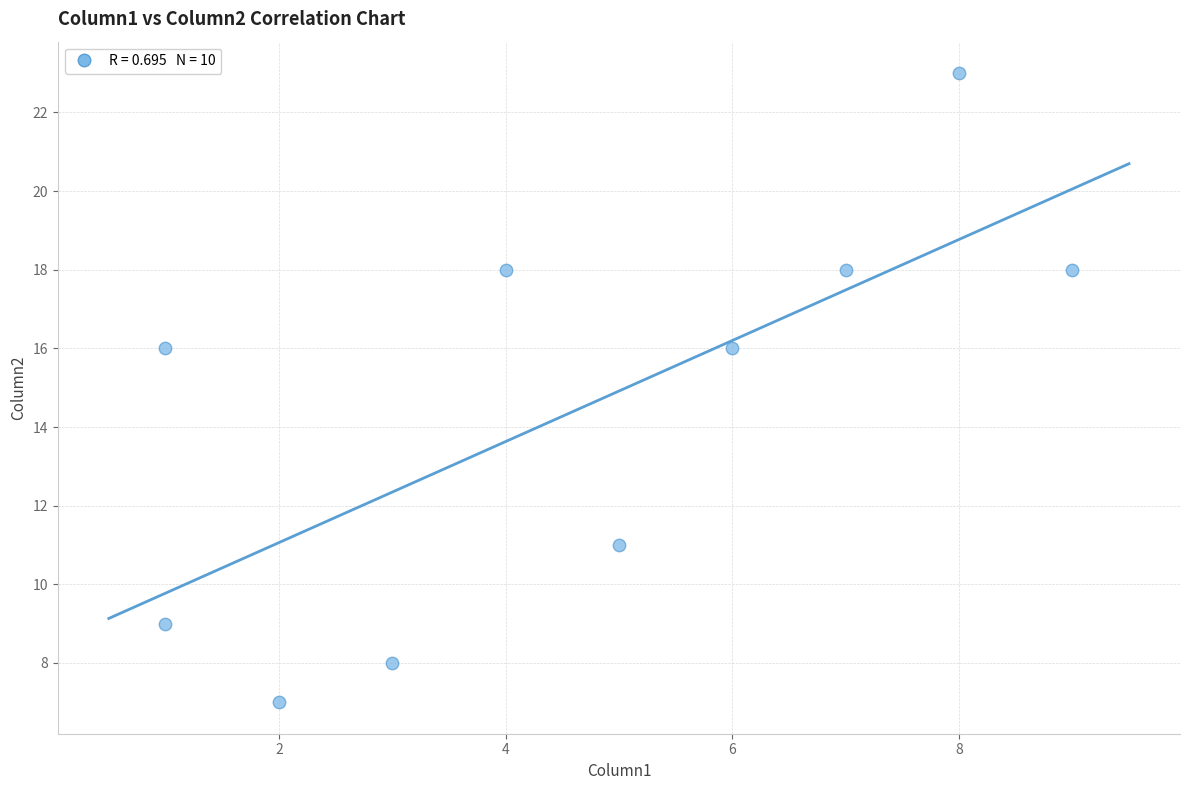

What is the range of X values (max minus min)?

8